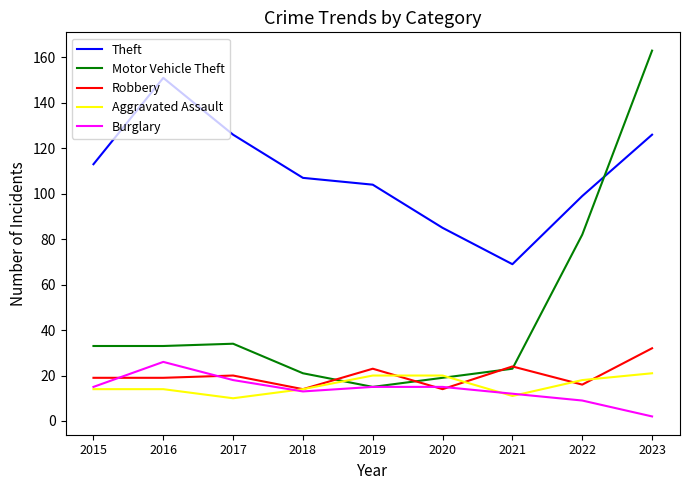

How many interior local peaks does the Theft series have?

1